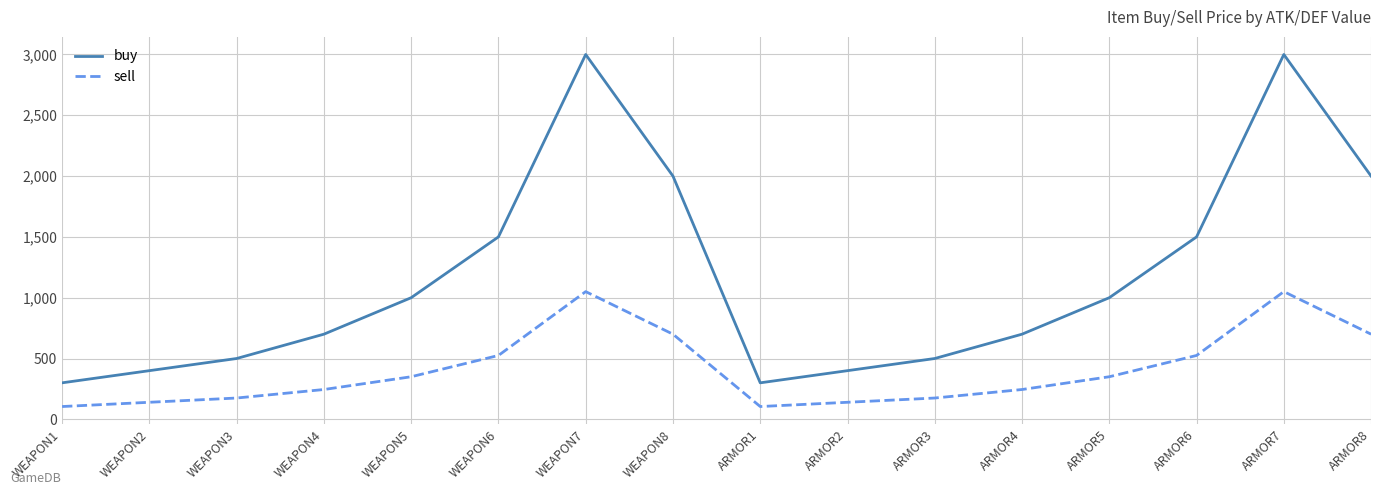

Reading left to right, transcribe all the data shown in this chart.

buy: 300	400	500	700	1000	1500	3000	2000	300	400	500	700	1000	1500	3000	2000
sell: 105	140	175	245	350	525	1050	700	105	140	175	245	350	525	1050	700